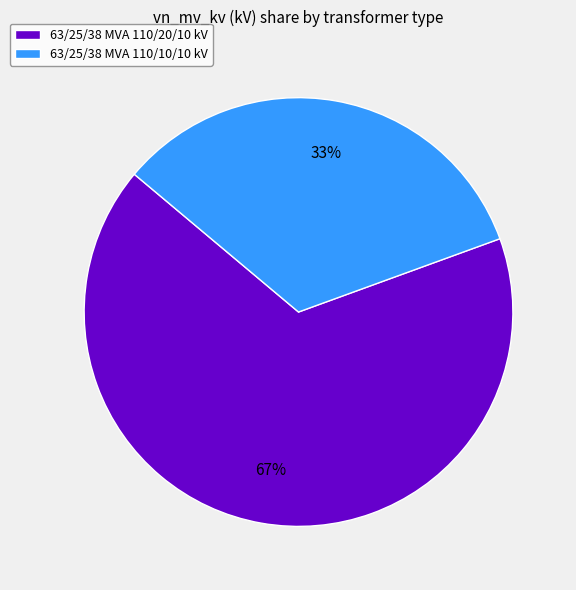

Is it true that 63/25/38 MVA 110/20/10 kV is 67% of the pie?

True